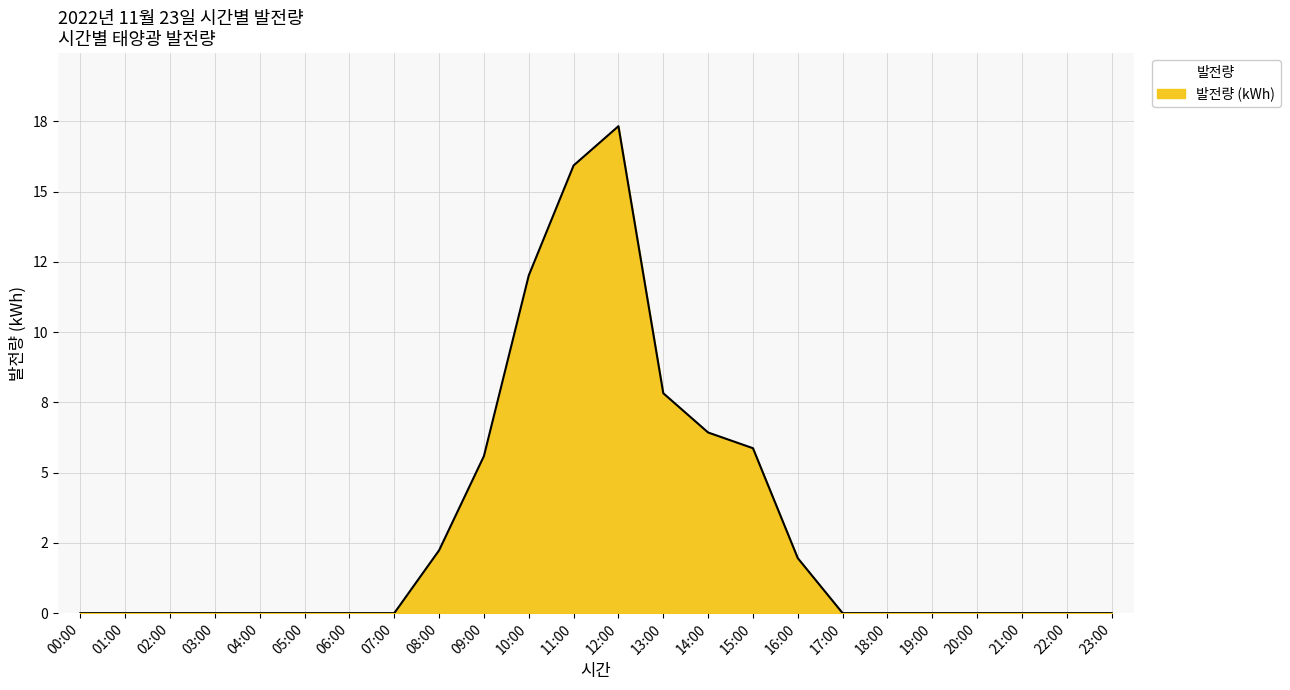

Reading left to right, what are all the values shown in this chart?

0.0	0.0	0.0	0.0	0.0	0.0	0.0	0.0	2.2	5.6	12.0	15.9	17.3	7.8	6.4	5.9	2.0	0.0	0.0	0.0	0.0	0.0	0.0	0.0